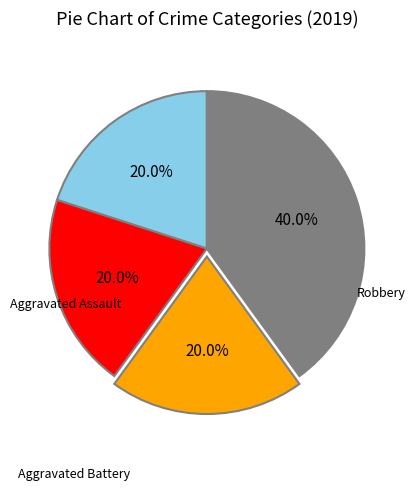

How many slices are in this pie chart?

4